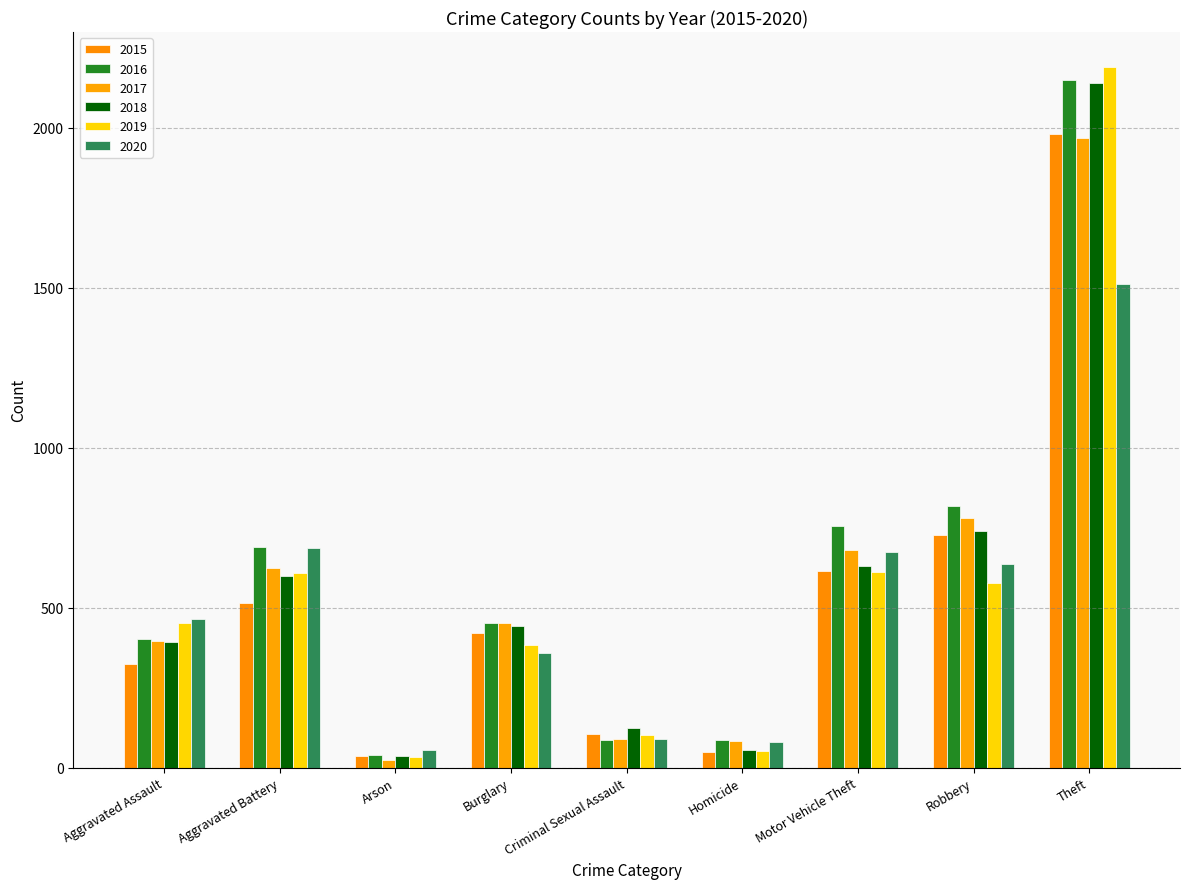

What are all the series names shown in the legend?

2015, 2016, 2017, 2018, 2019, 2020